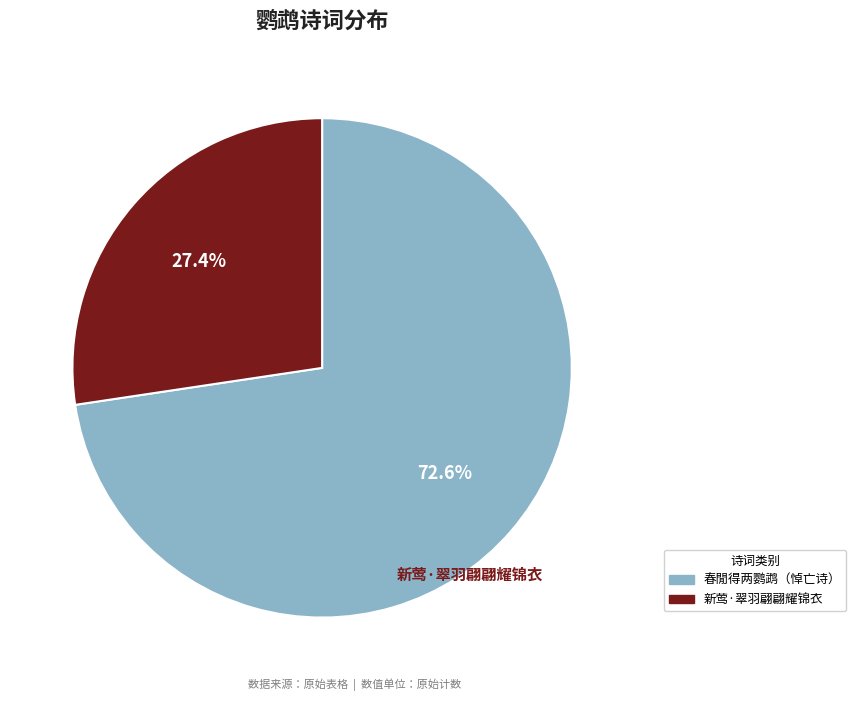

Does any single category account for the majority?

Yes